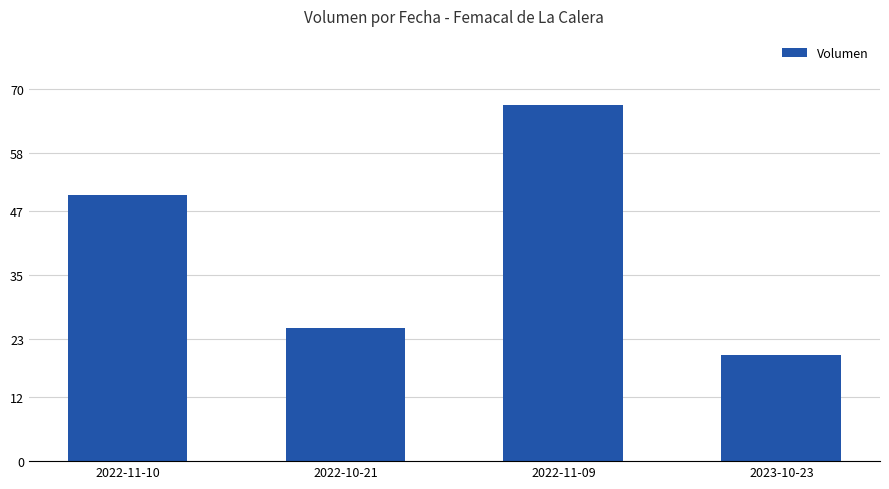

The chart shows a value of 20 at 2023-10-23. True or false?

True